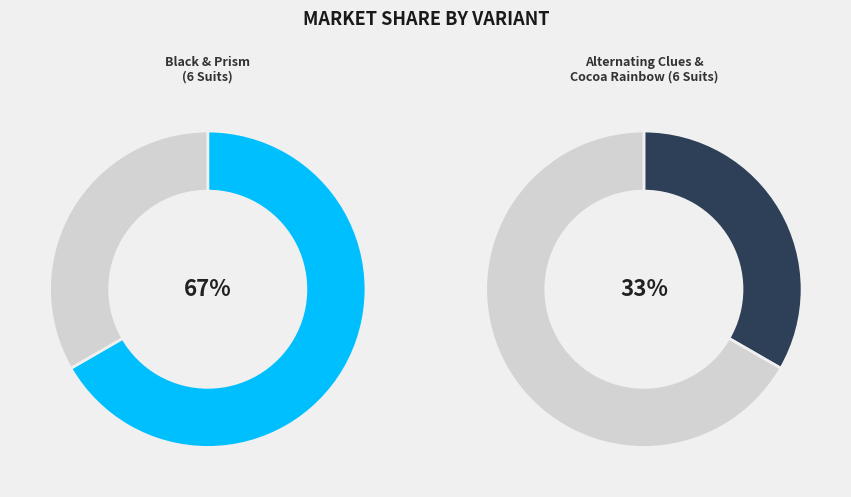

How many slices are in this pie chart?

2